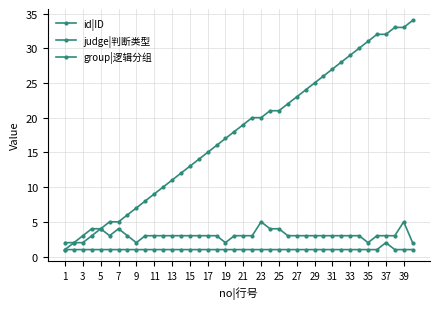

Is this an area chart (filled region under the line)?

No